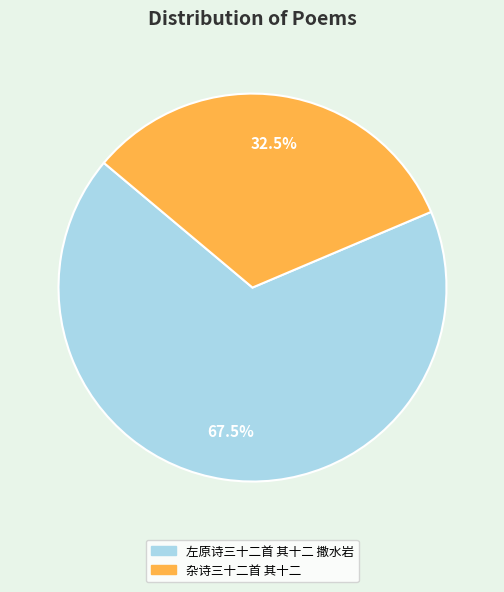

Count the number of slices in the pie.

2